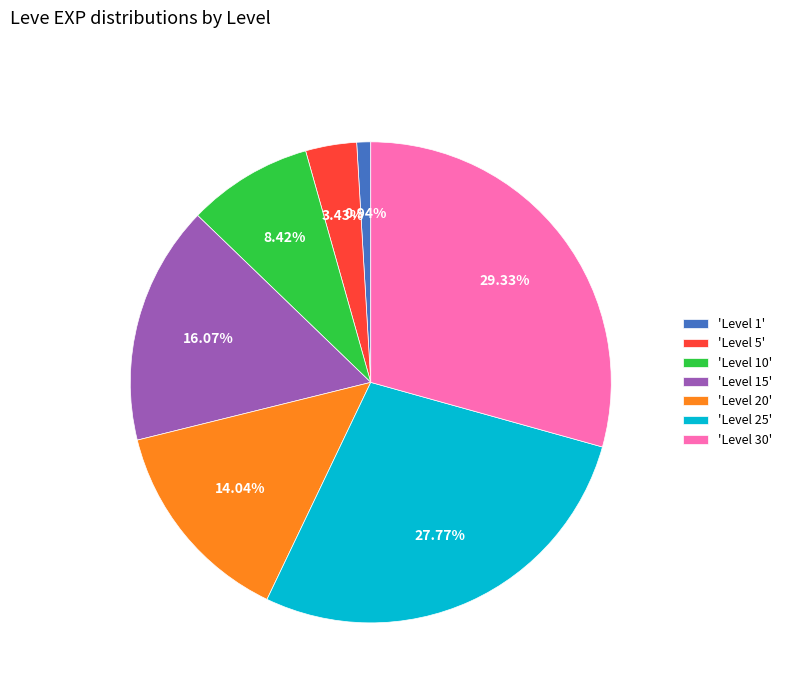

Combined, do 'Level 1' and 'Level 15' account for over 50%?

No